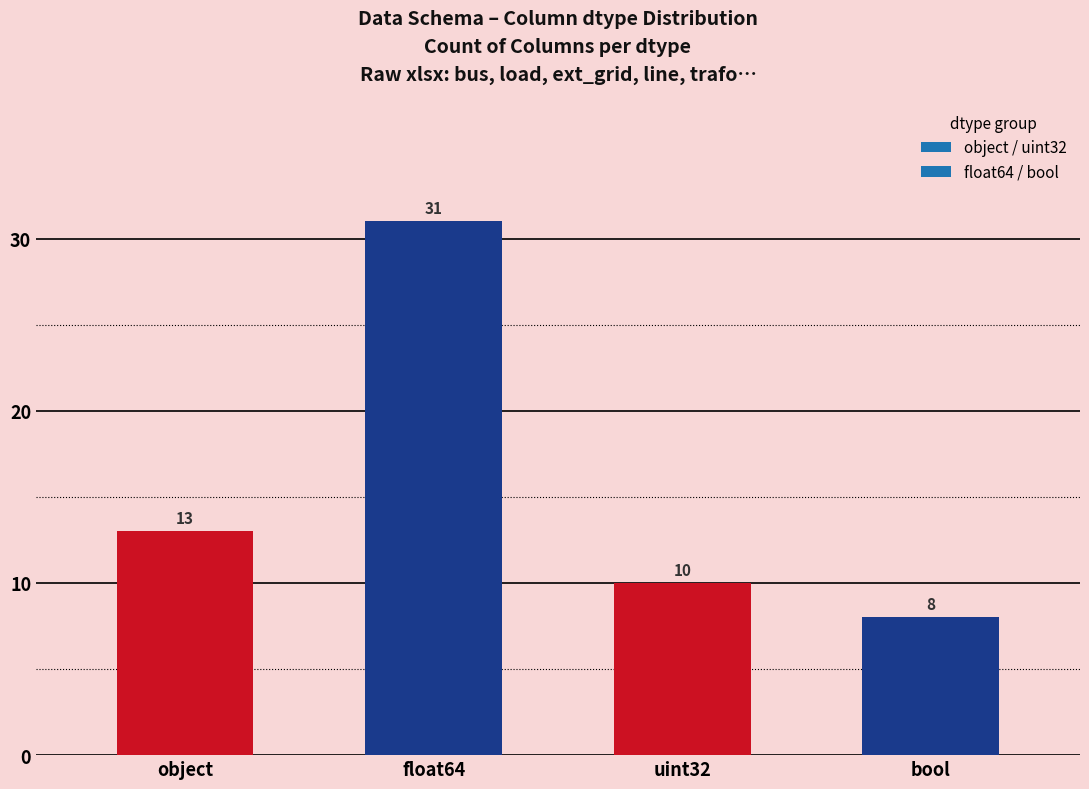

List the labels in order of value, largest first.

float64, object, uint32, bool